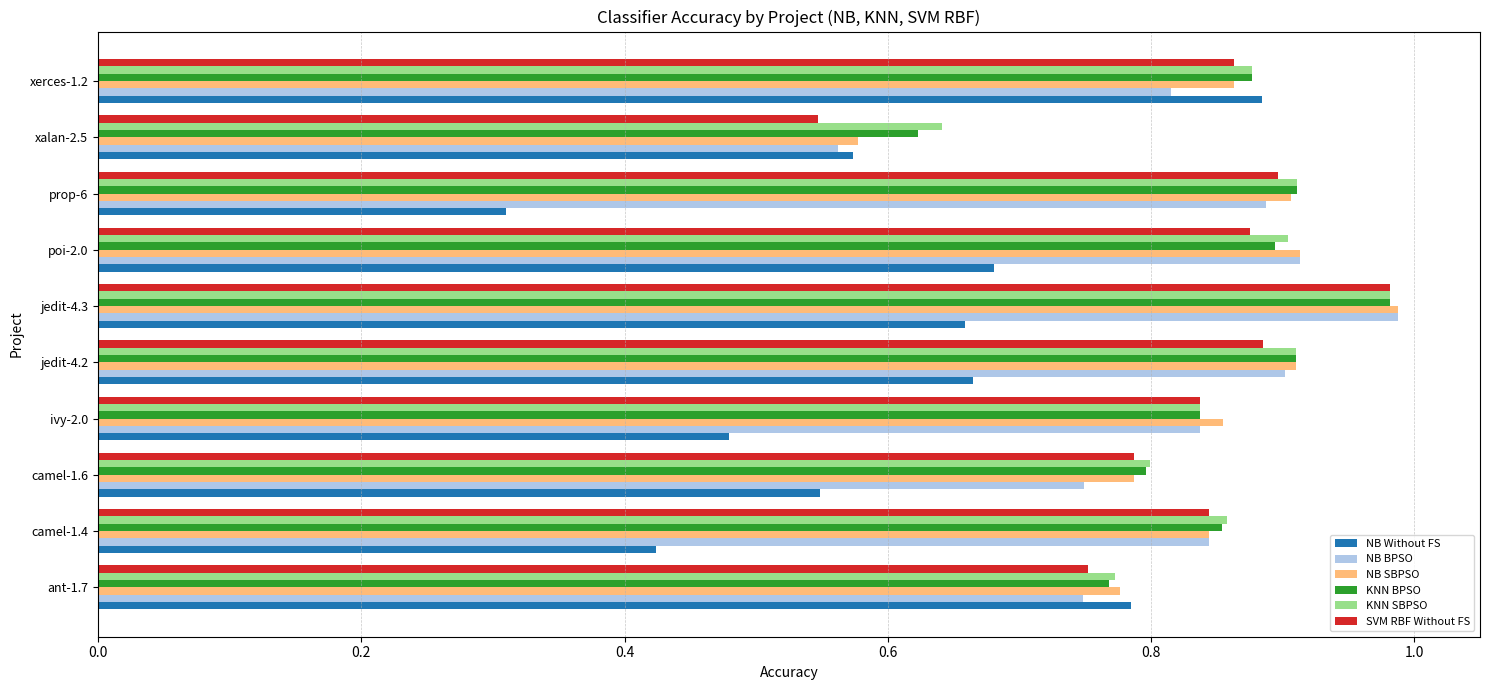

At how many categories does at least one series exceed 0?

10